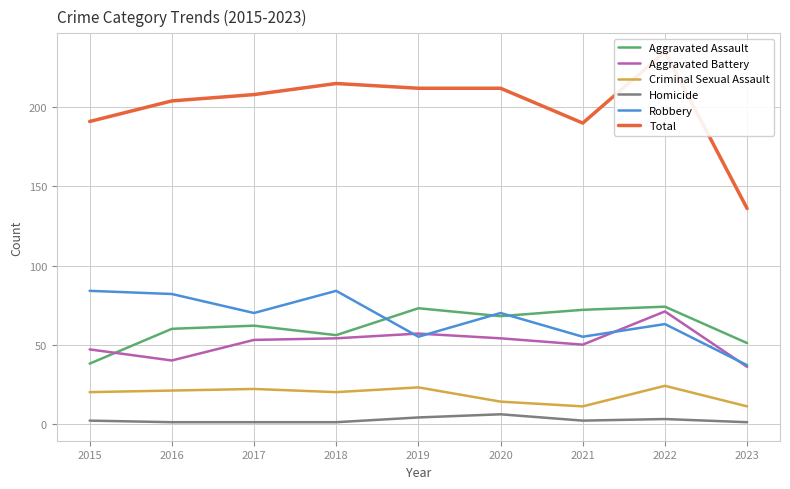

How many lines are shown in the chart?

6